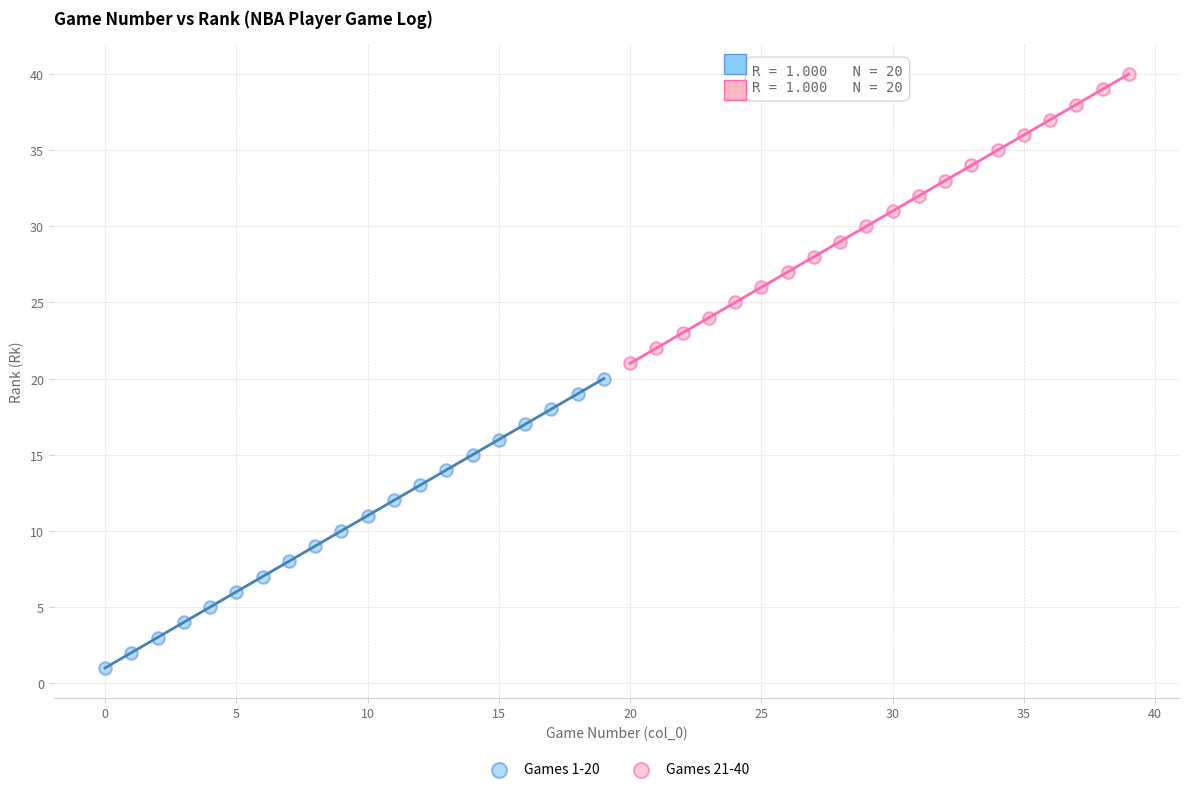

Which series reaches the maximum Y coordinate?

Games 21-40